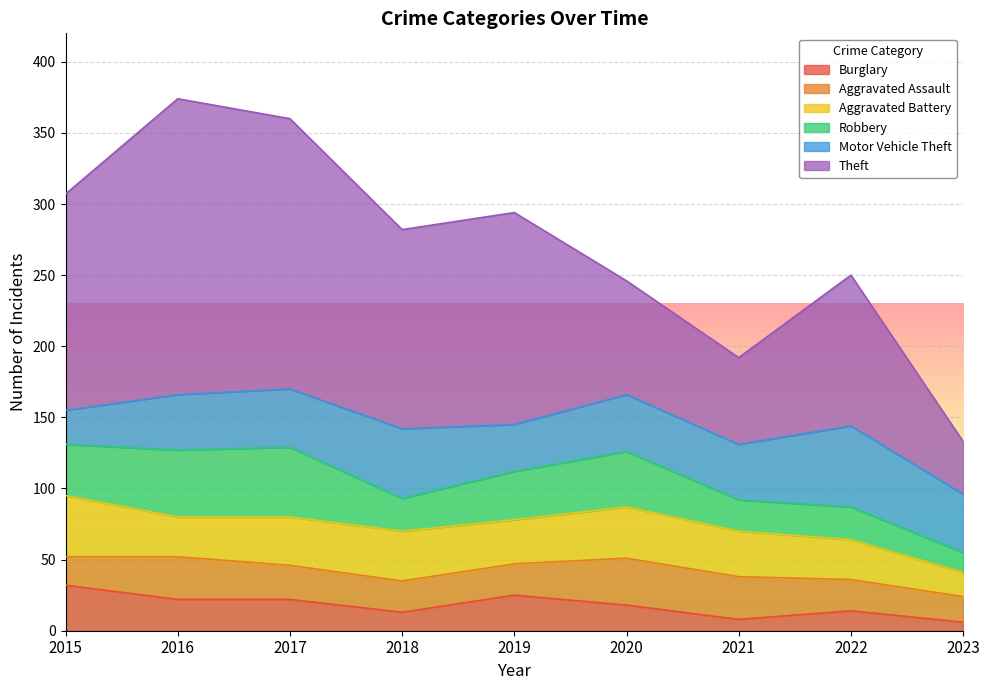

True or false: Aggravated Assault and Motor Vehicle Theft cross at least once.

False